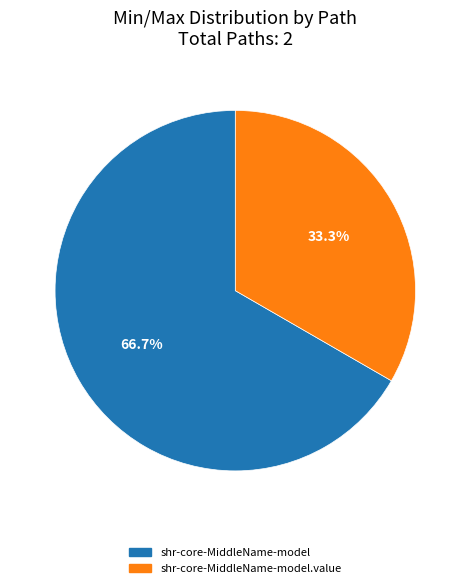

What is the majority slice?

shr-core-MiddleName-model